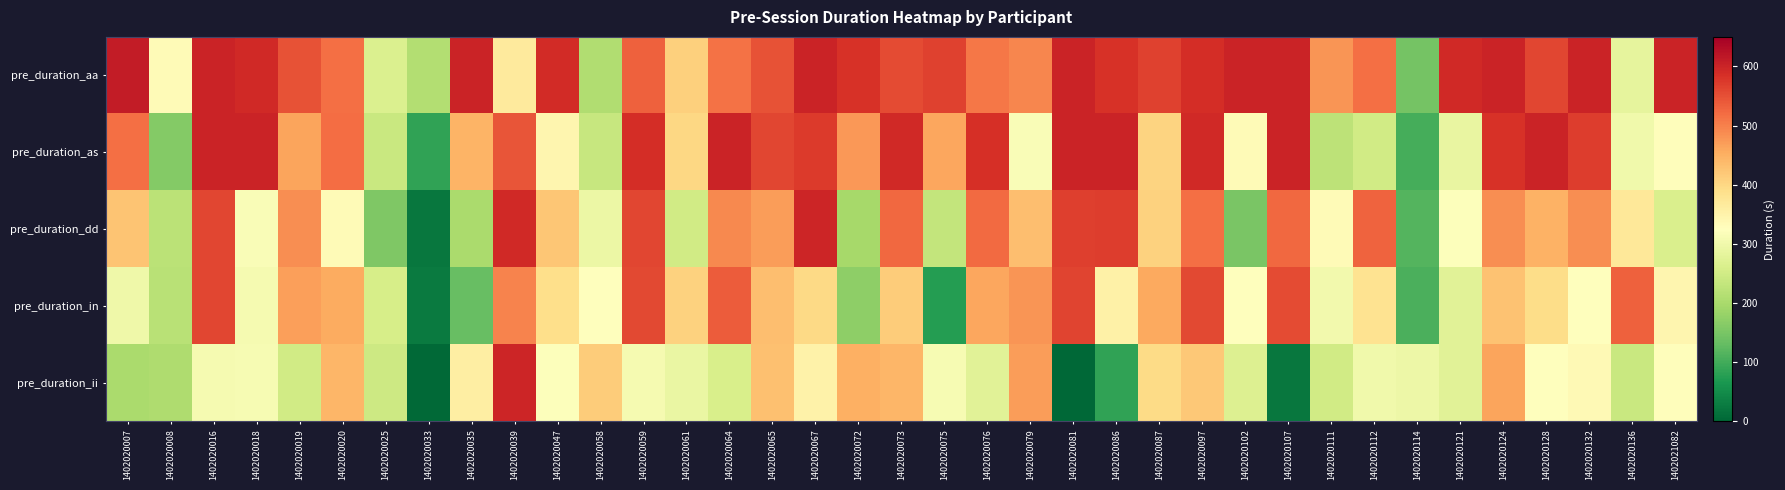

Between 1402020087 and 1402020112, which series saw the biggest shift?

pre_duration_as